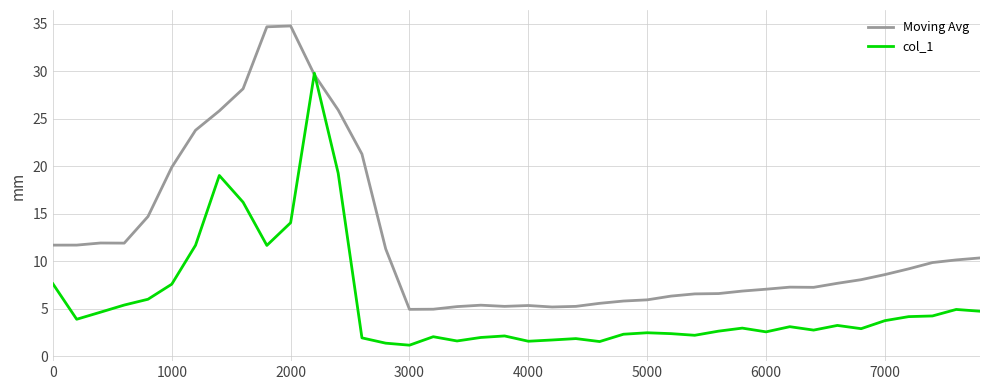

What is the lowest value of the Moving Avg series?

4.9